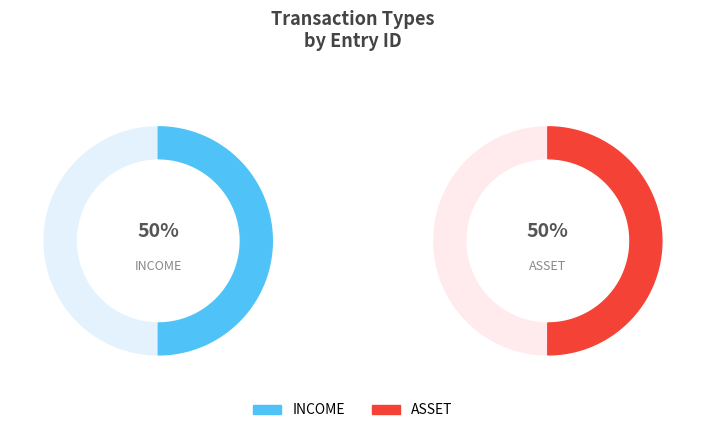

How much of the chart is everything except INCOME?

50.0%